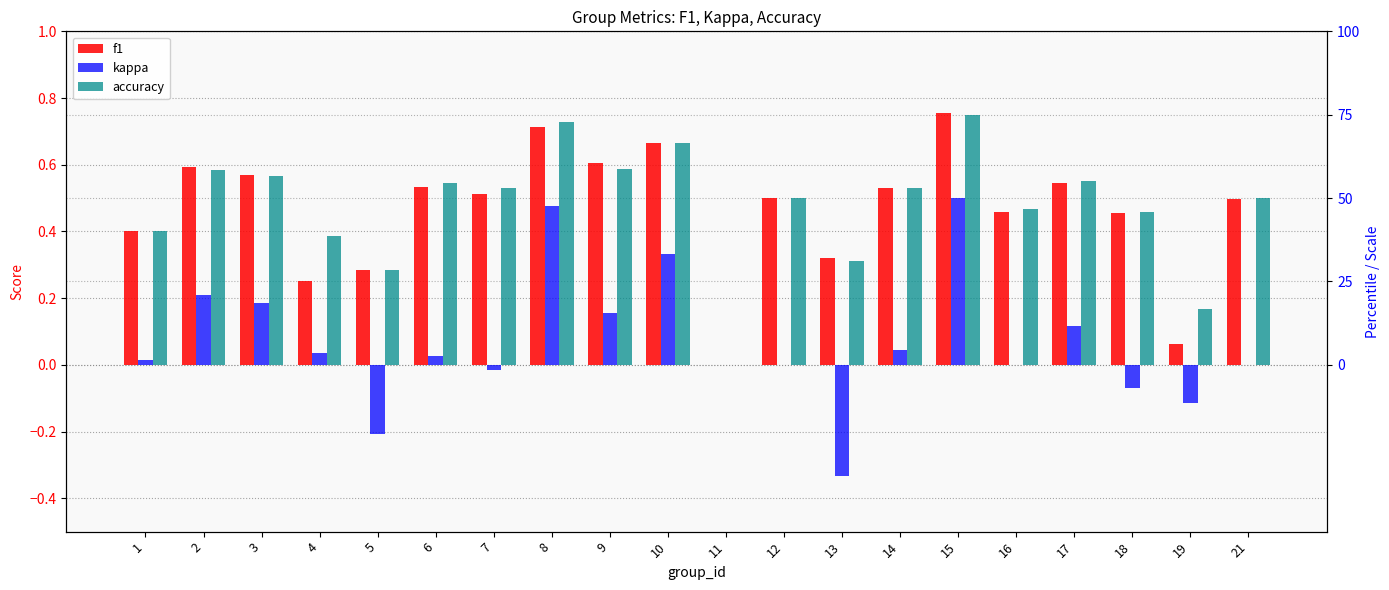

What is the difference between the kappa values at 9 and 12?

0.2